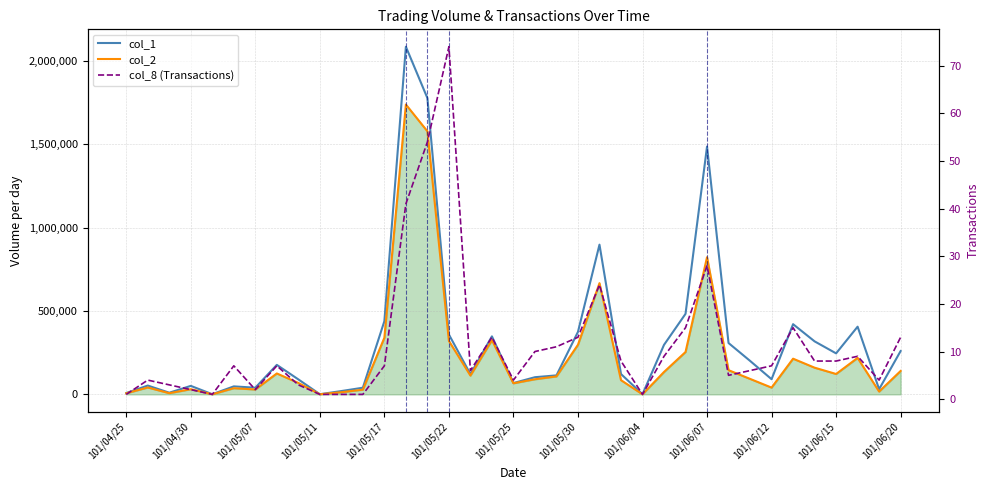

What is the sum of all col_2 values?

8483500